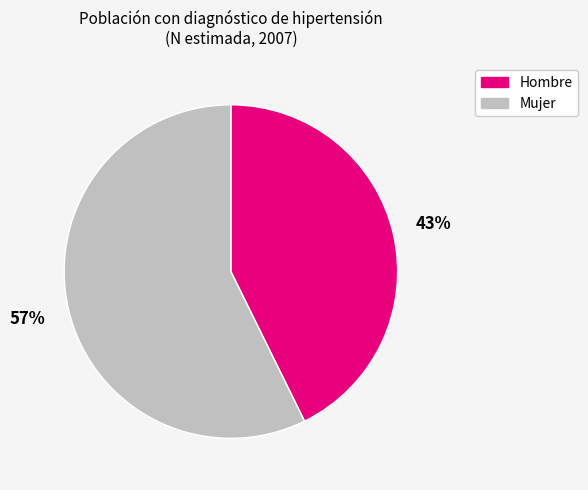

To the nearest percent, what portion does Mujer represent?

57%